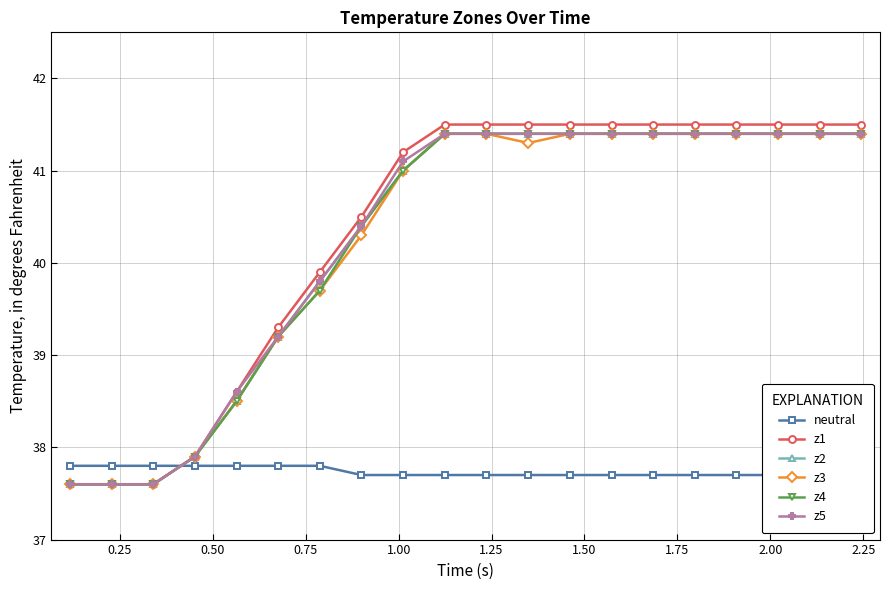

What is the value of the z3 point at the 11th from the left?

41.4